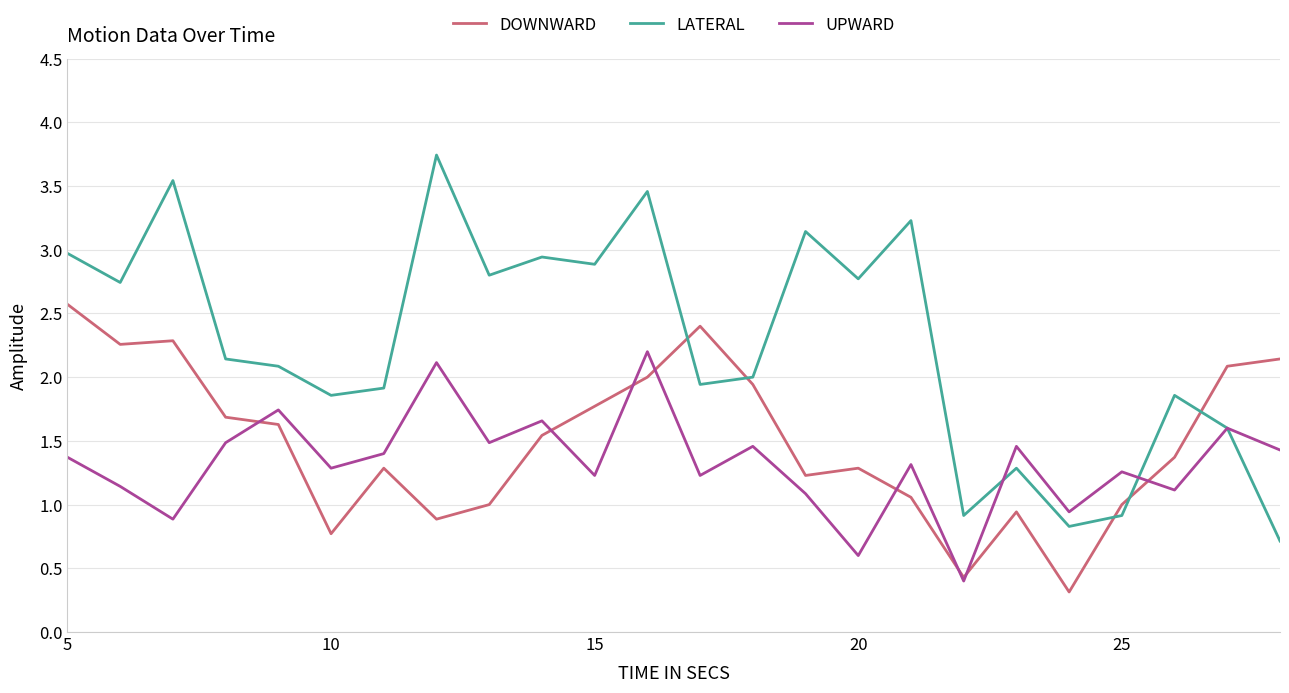

Which series has the largest range (max minus min)?

LATERAL